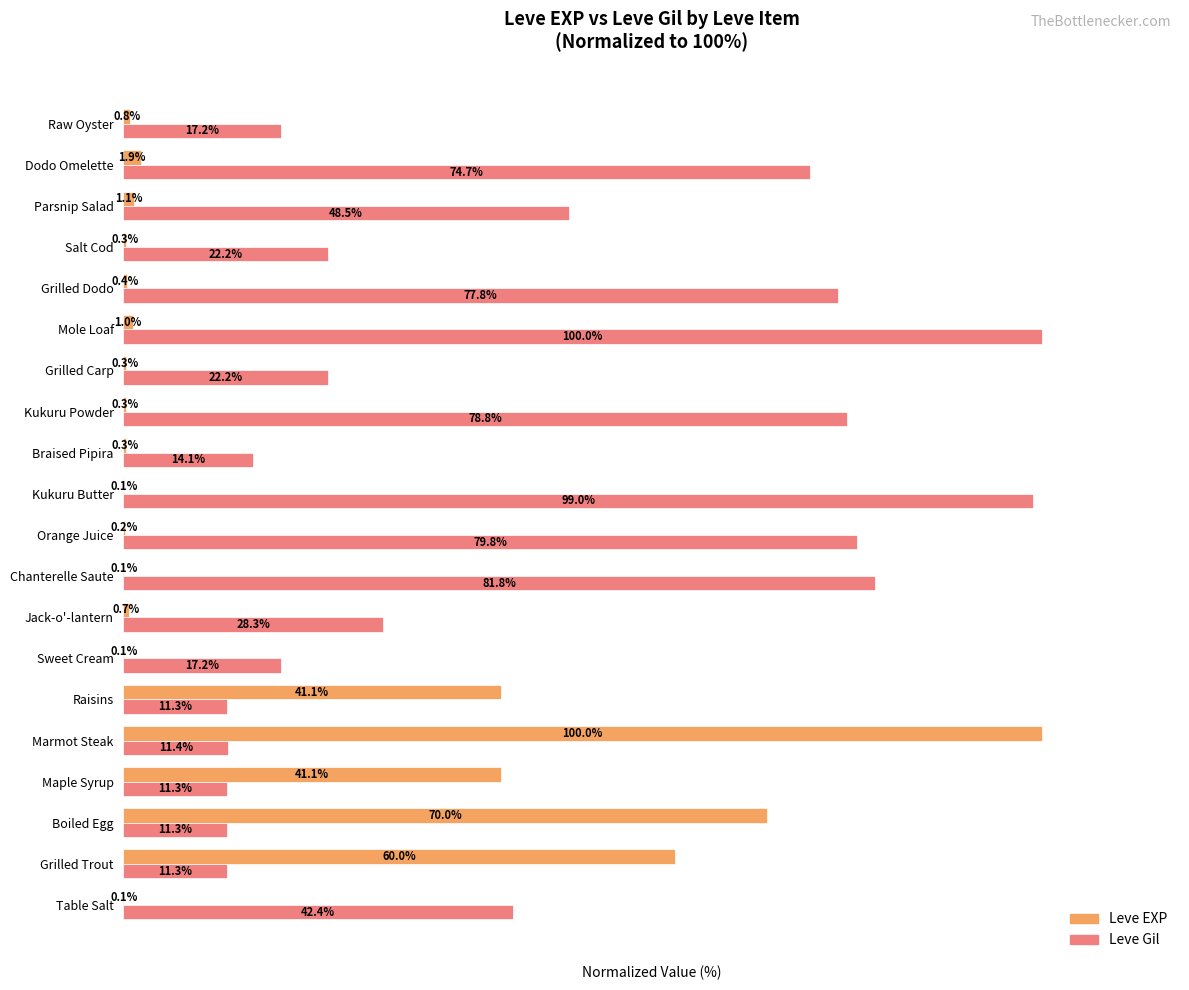

At which category is the sum across all series the highest?

Marmot Steak